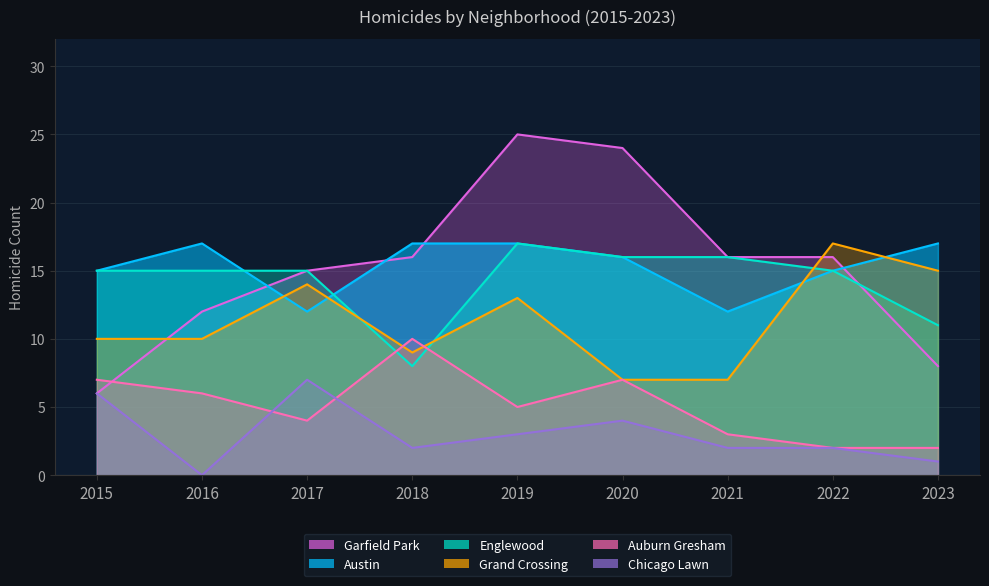

What is the difference between the second highest and second lowest values in the Garfield Park series?

16